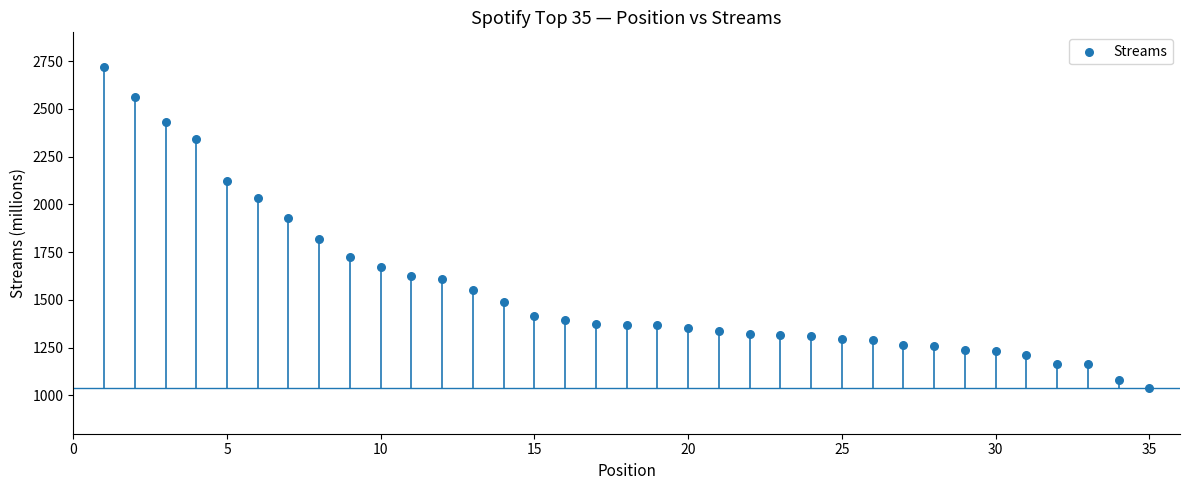

What is the range of Y values (max minus min)?

1678